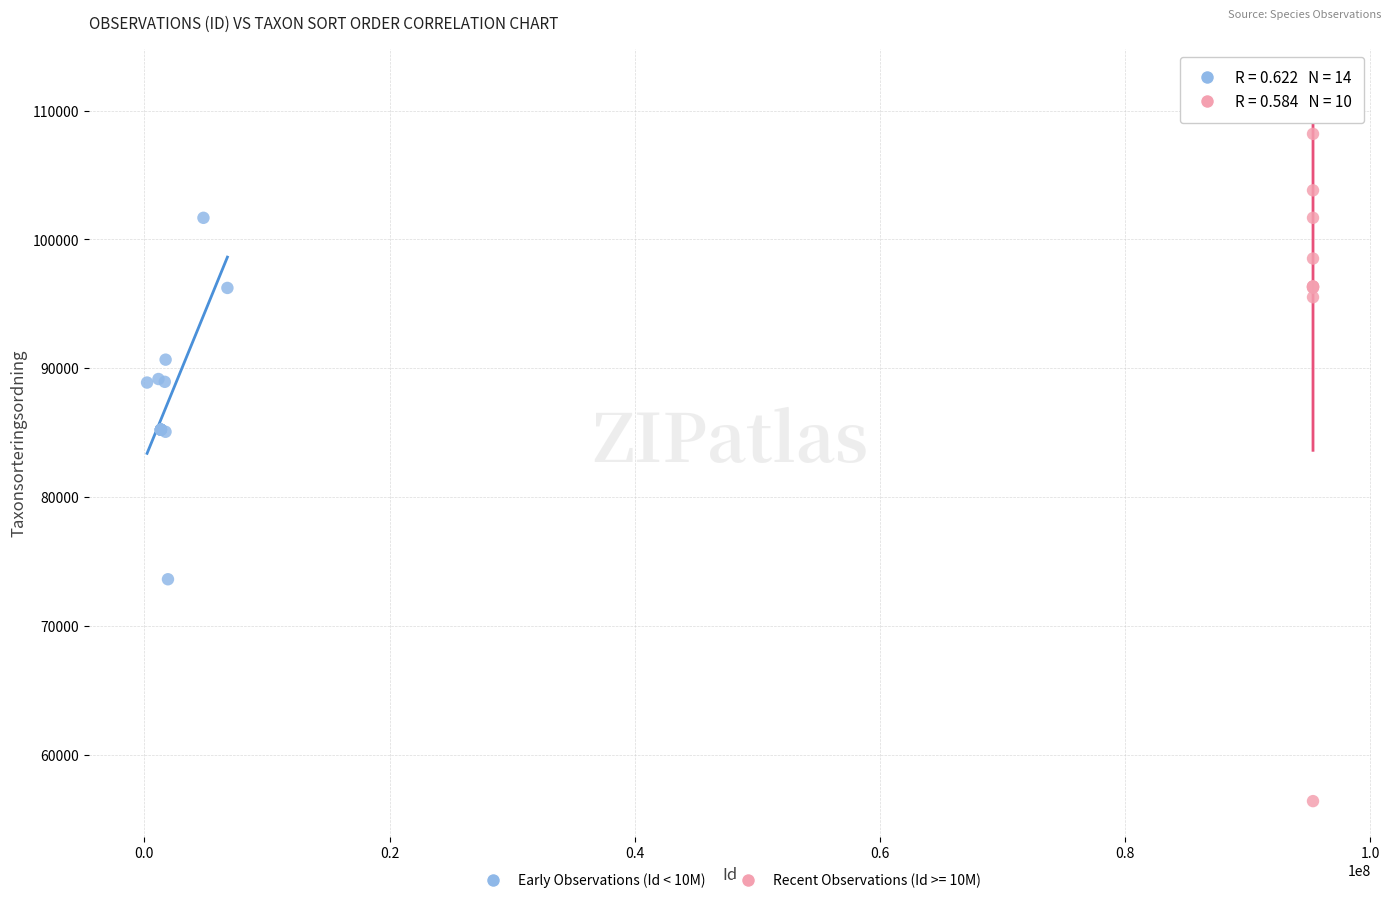

Which series contains the lowest Y value?

Recent Observations (Id >= 10M)